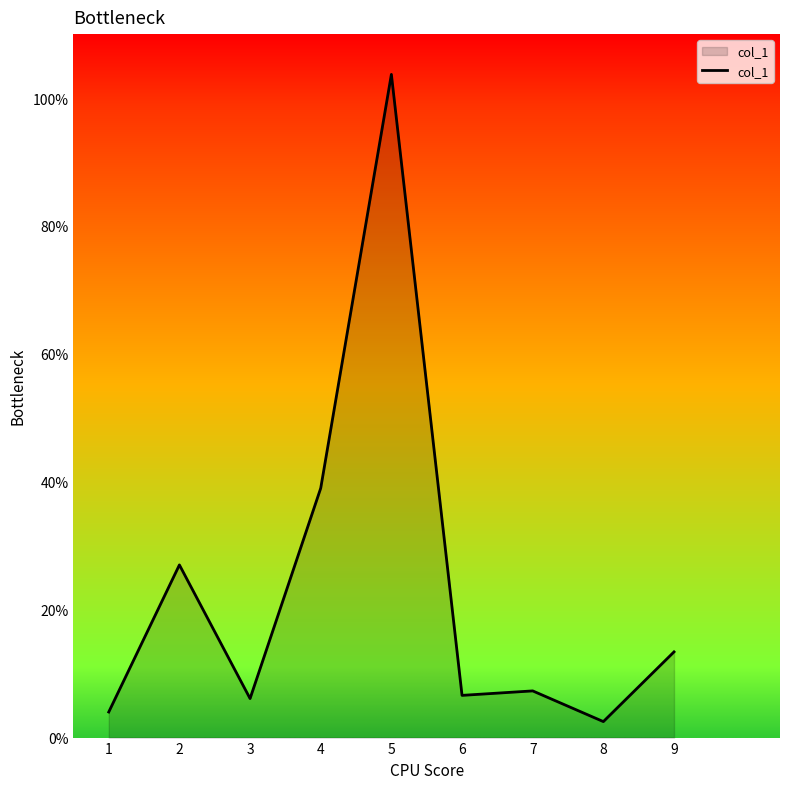

Approximately how many times larger is the value at 1 compared to 7?

0.5